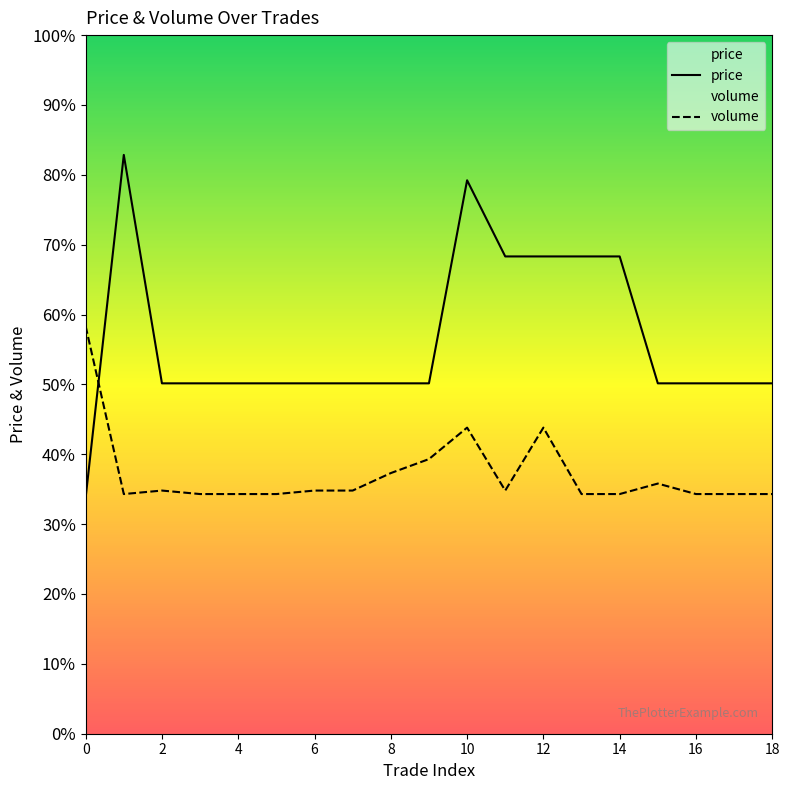

Reading left to right, list all the values displayed in this chart.

price: 186100.0	188800.0	187000.0	187000.0	187000.0	187000.0	187000.0	187000.0	187000.0	187000.0	188600.0	188000.0	188000.0	188000.0	188000.0	187000.0	187000.0	187000.0	187000.0
volume: 187450.0	186127.6	186155.1	186127.6	186127.6	186127.6	186155.1	186155.1	186292.9	186403.1	186651.0	186155.1	186651.0	186127.6	186127.6	186210.2	186127.6	186127.6	186127.6